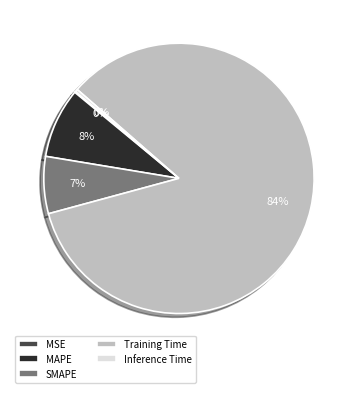

Which category accounts for the majority?

Training Time